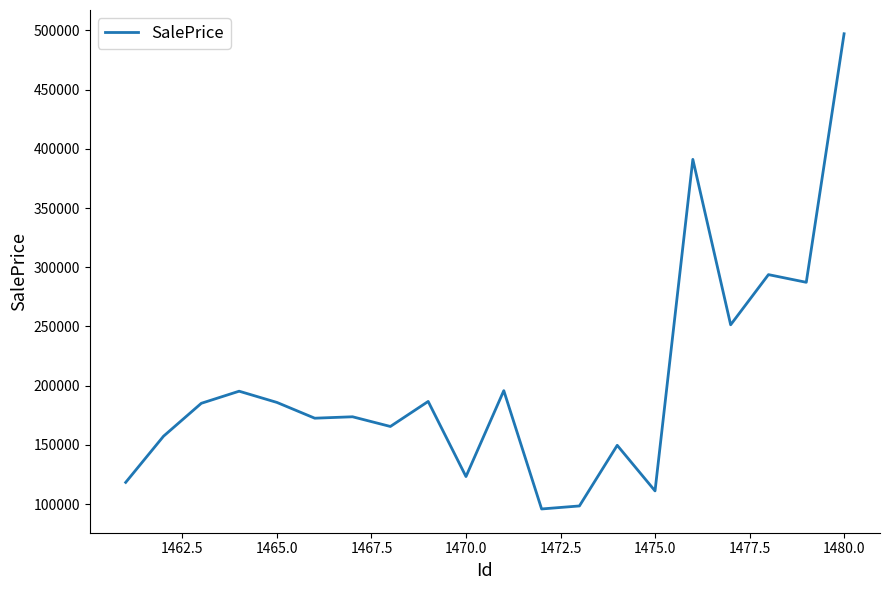

What is the smallest value displayed?

95948.4